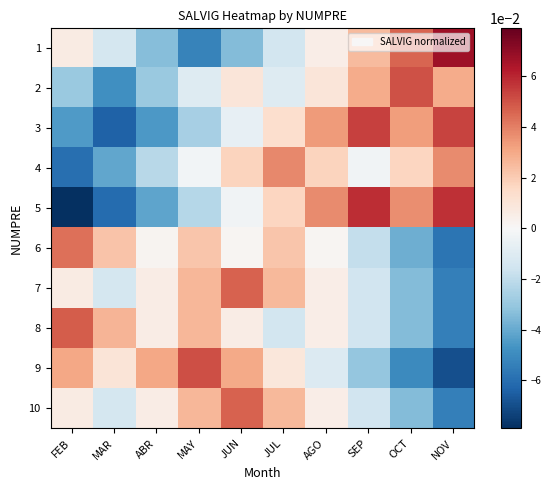

At which category is the sum across all series the highest?

JUN